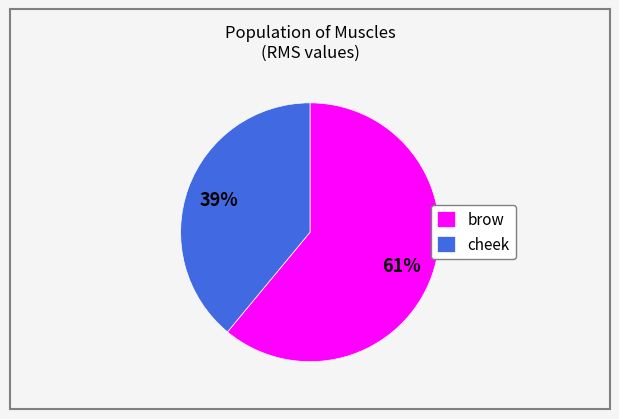

To the nearest percent, what is the average slice percentage?

50%